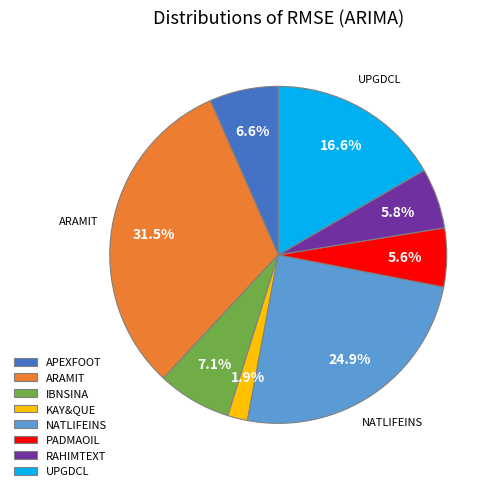

What is the ratio of the value at UPGDCL to the value at NATLIFEINS?

0.7